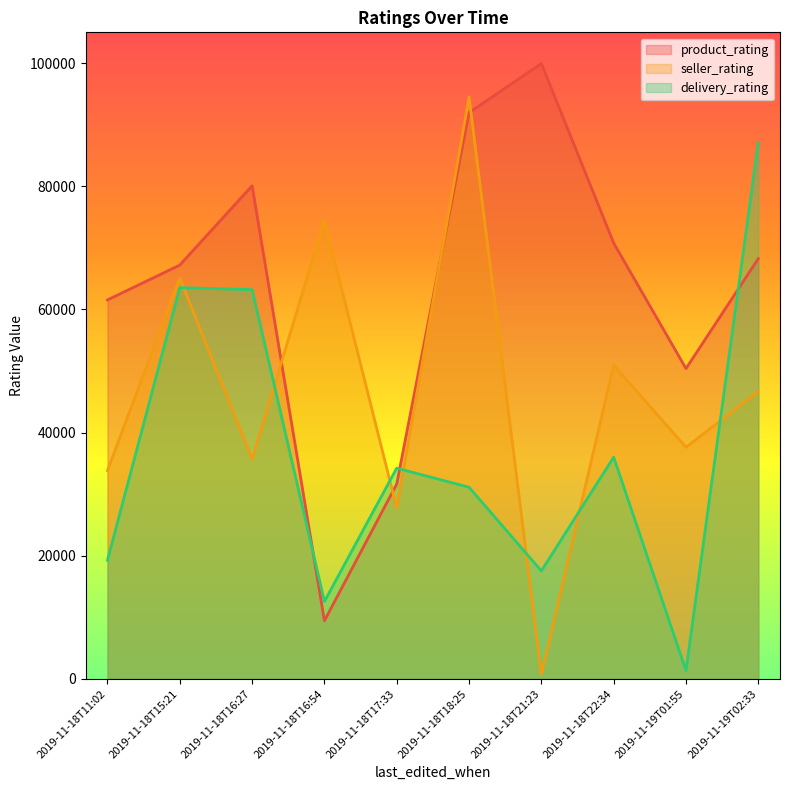

List the labels in order of seller_rating value, smallest first.

2019-11-18T21:23, 2019-11-18T17:33, 2019-11-18T11:02, 2019-11-18T16:27, 2019-11-19T01:55, 2019-11-19T02:33, 2019-11-18T22:34, 2019-11-18T15:21, 2019-11-18T16:54, 2019-11-18T18:25